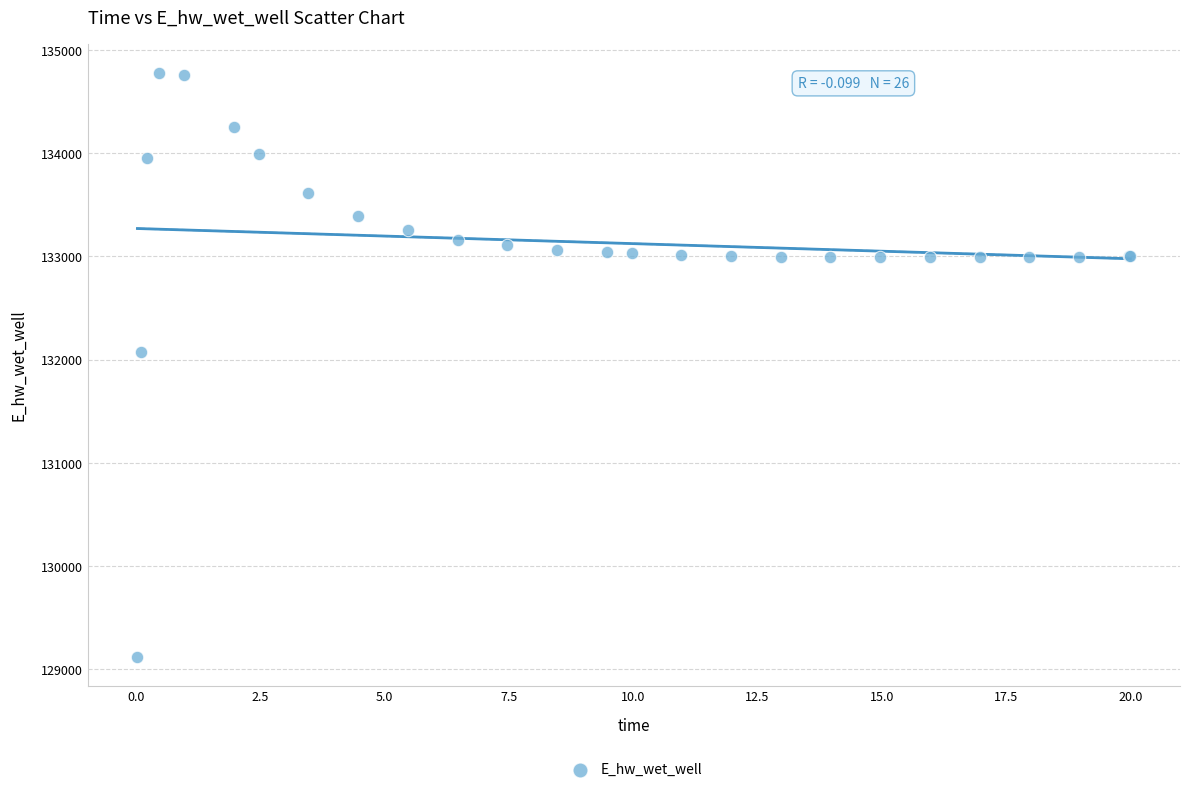

What Y value in the scatter plot is closest to 131948?

132071.6